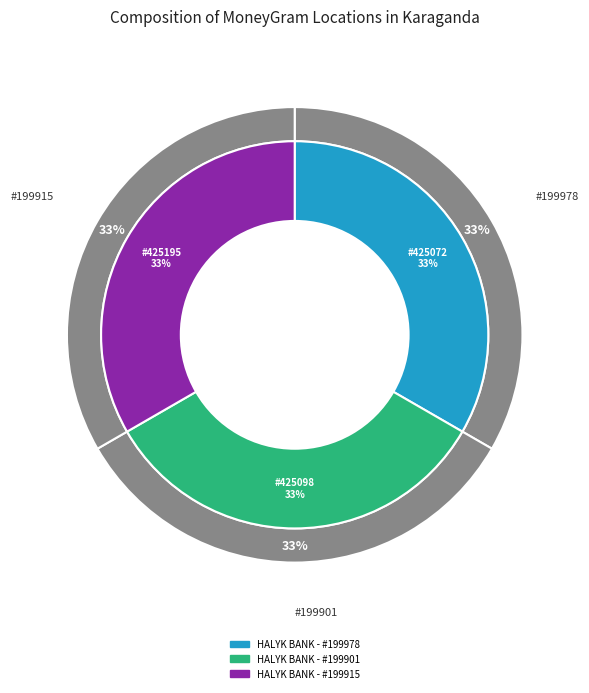

How many slices are in this pie chart?

3